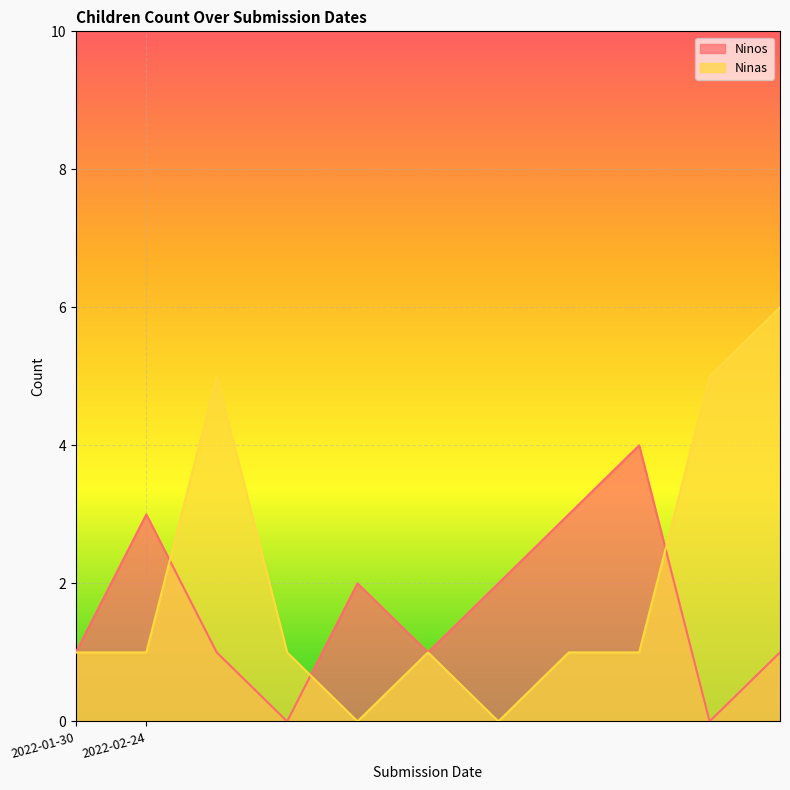

Does the chart display data point markers on the line(s)?

No